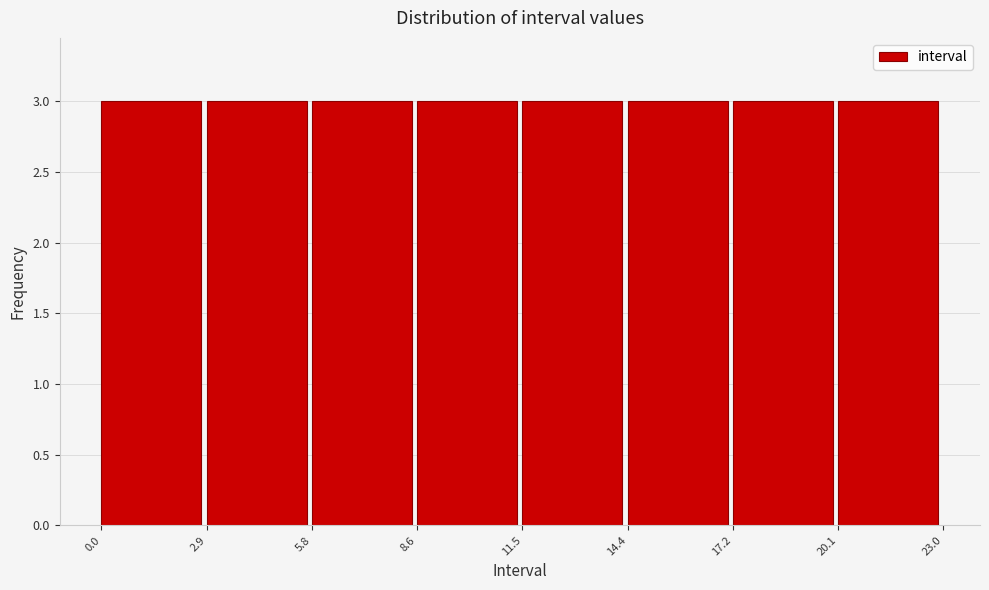

How tall is the bar that spans 14.4 to 17.2 on the x-axis? The values are not printed on the chart, so give them approximately, as read against the axis.

3